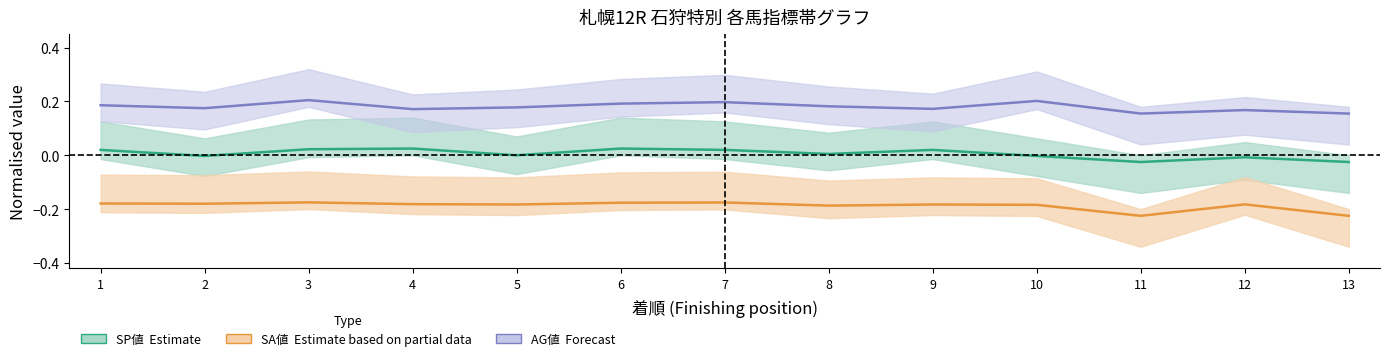

Reading left to right, what are all the values shown in this chart?

SP値 centre: 1=0.0	2=-0.0	3=0.0	4=0.0	5=0.0	6=0.0	7=0.0	8=0.0	9=0.0	10=-0.0	11=-0.0	12=-0.0	13=-0.0
SA値 centre: 1=-0.2	2=-0.2	3=-0.2	4=-0.2	5=-0.2	6=-0.2	7=-0.2	8=-0.2	9=-0.2	10=-0.2	11=-0.2	12=-0.2	13=-0.2
AG値 centre: 1=0.2	2=0.2	3=0.2	4=0.2	5=0.2	6=0.2	7=0.2	8=0.2	9=0.2	10=0.2	11=0.2	12=0.2	13=0.2